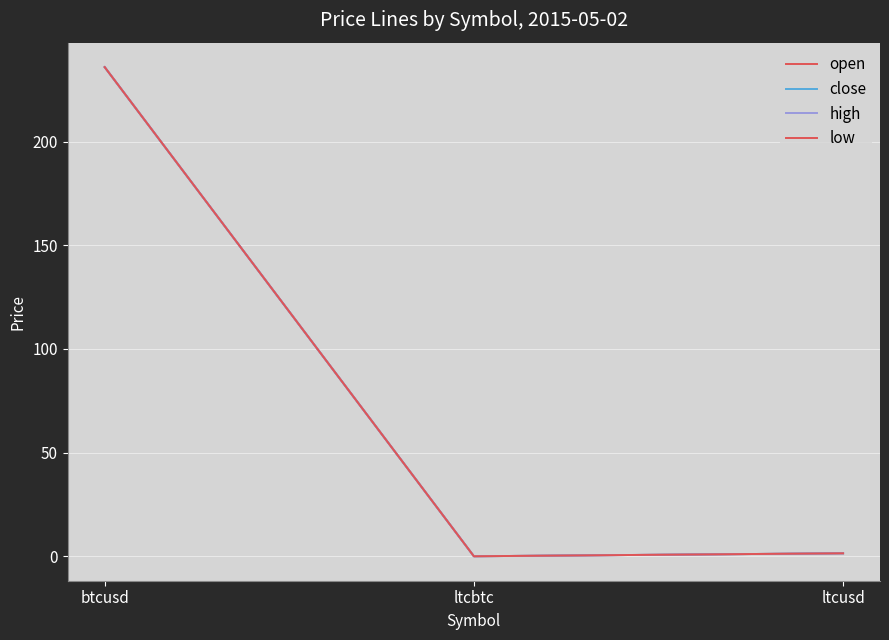

Reading right to left, list all the values displayed in this chart.

open: 1.4	0.0	235.9
close: 1.4	0.0	235.9
high: 1.4	0.0	235.9
low: 1.4	0.0	235.9